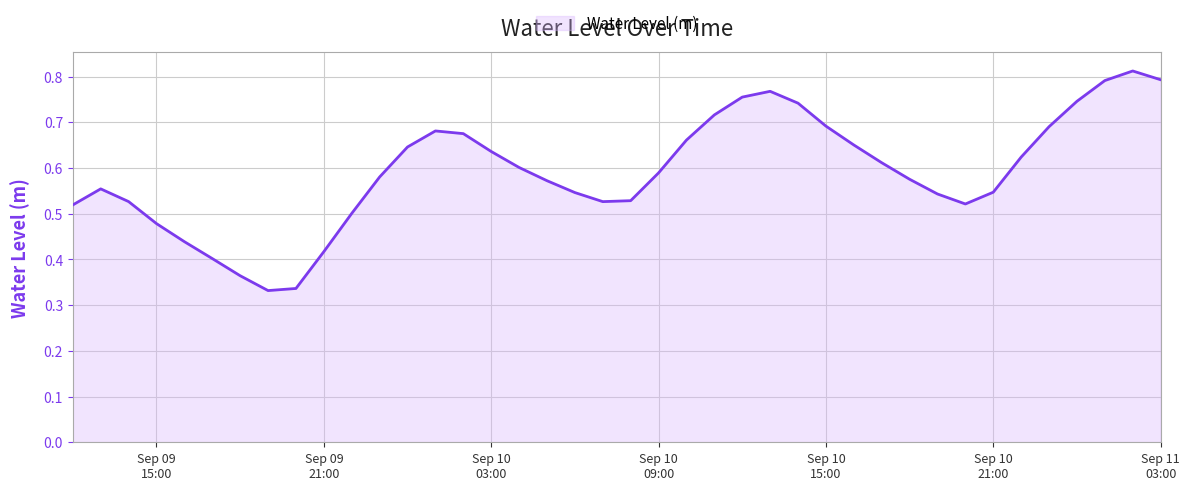

Reading left to right, extract all data points from this chart.

0.5	0.6	0.5	0.5	0.4	0.4	0.4	0.3	0.3	0.4	0.5	0.6	0.6	0.7	0.7	0.6	0.6	0.6	0.5	0.5	0.5	0.6	0.7	0.7	0.8	0.8	0.7	0.7	0.7	0.6	0.6	0.5	0.5	0.5	0.6	0.7	0.7	0.8	0.8	0.8